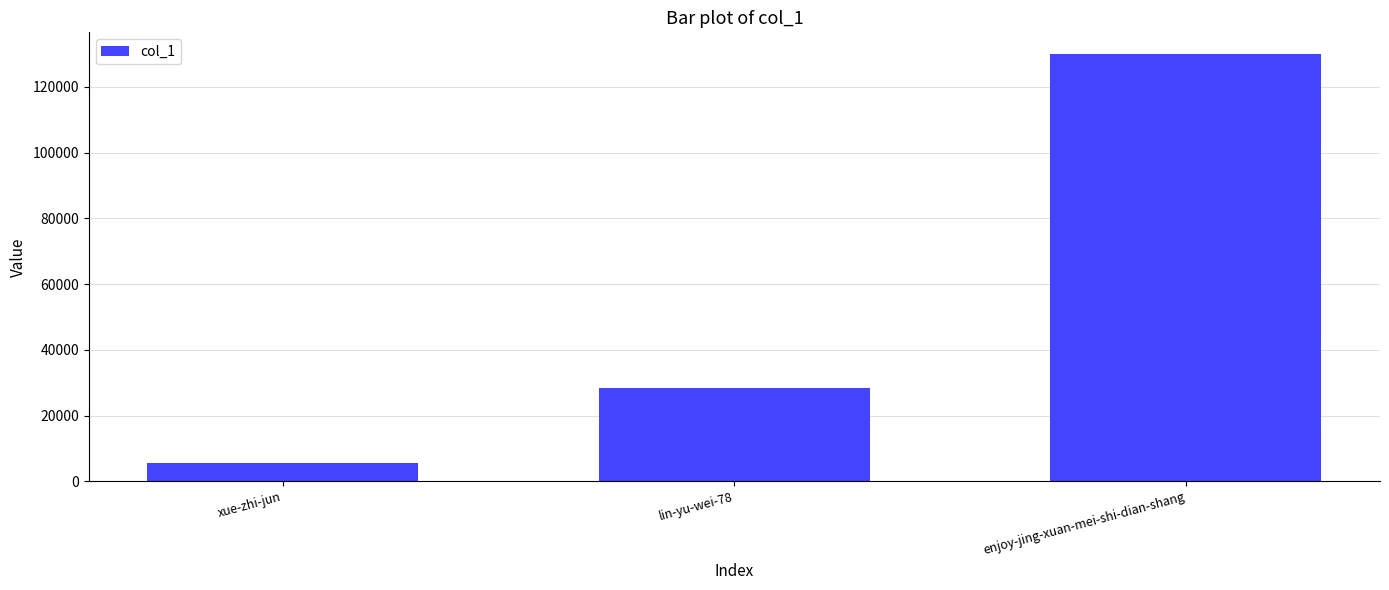

How many data points does each series have?

3